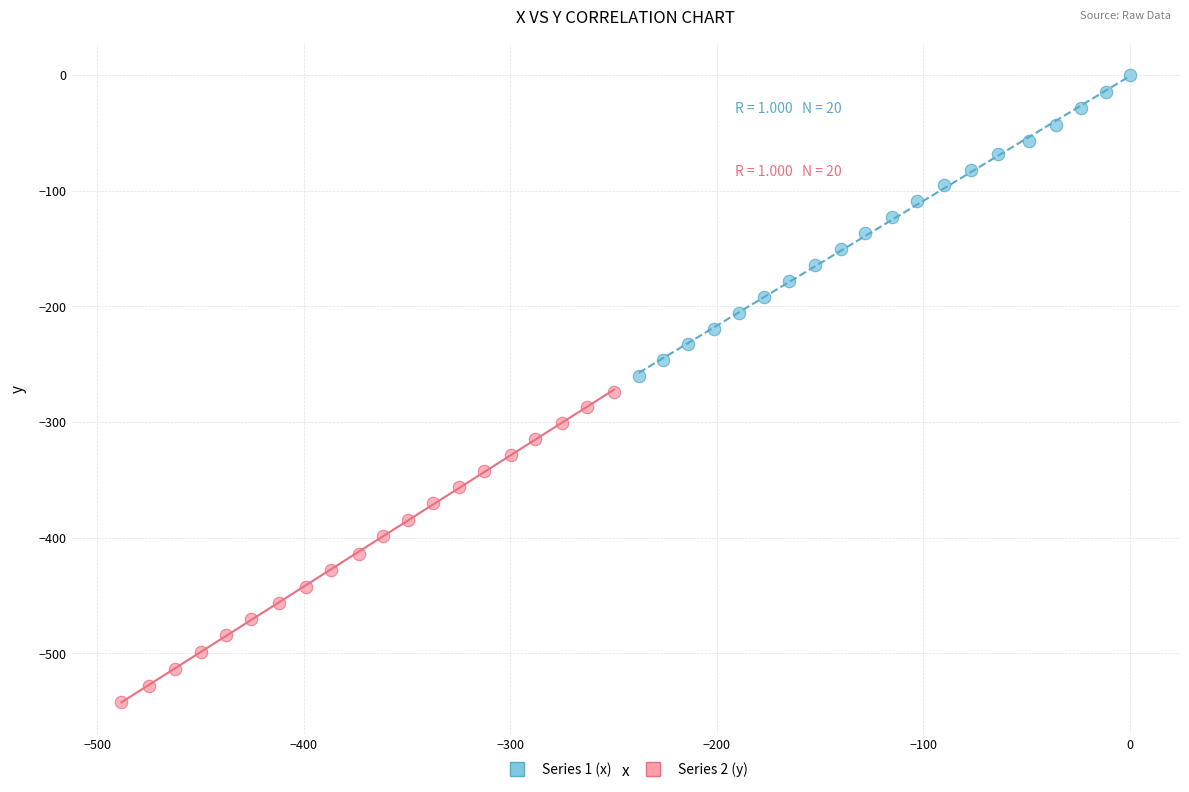

Which series contains the highest Y value?

Series 1 (x)